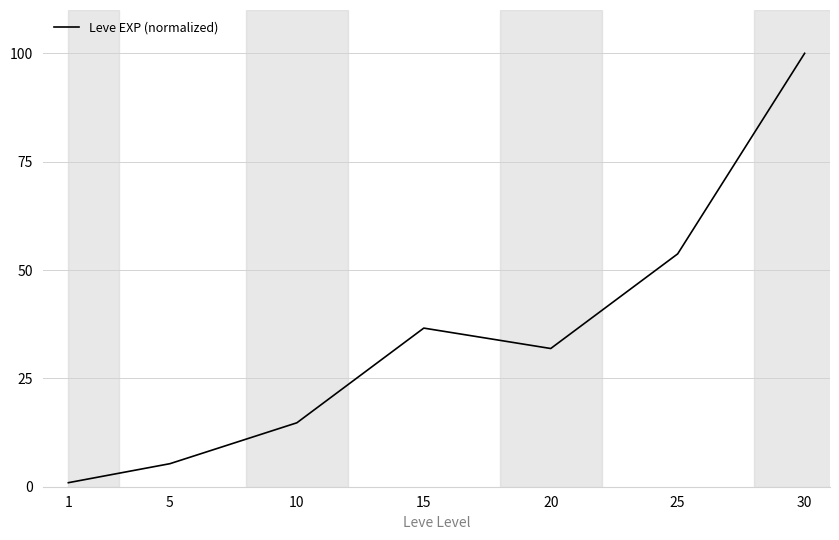

How many lines are shown in the chart?

1